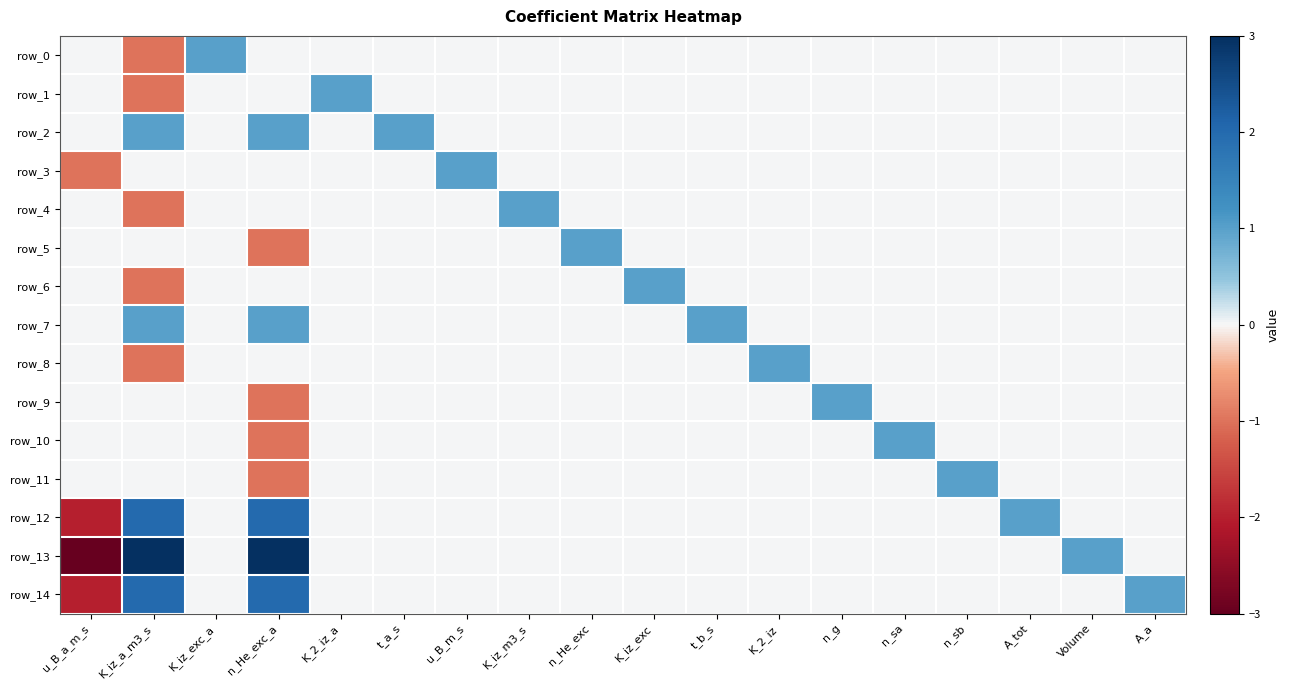

What is the highest value of the row_7 series?

1